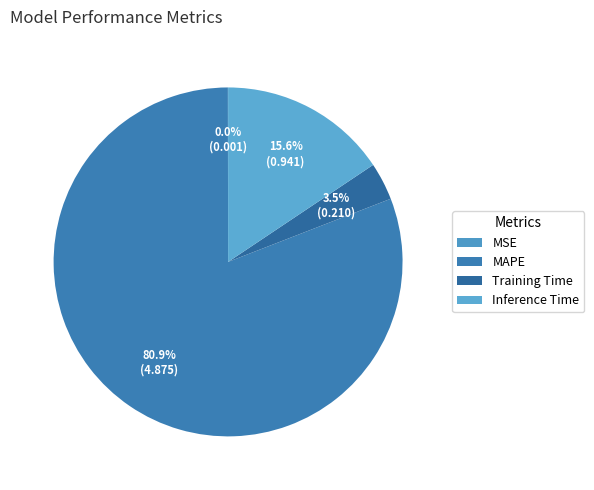

Is it true that MAPE is 72% of the pie?

False